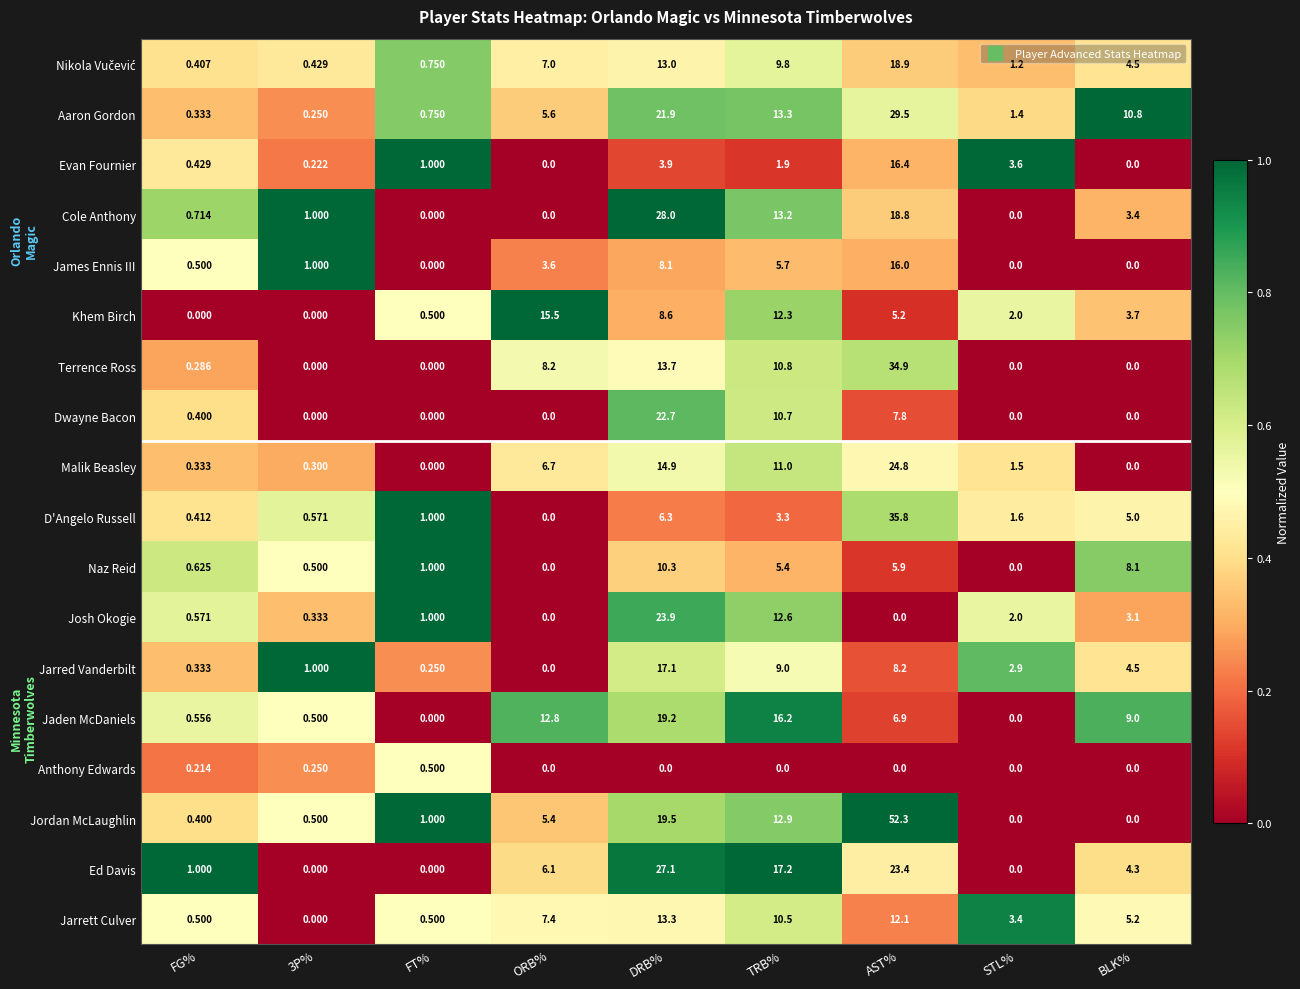

How many data points does each series have?

9